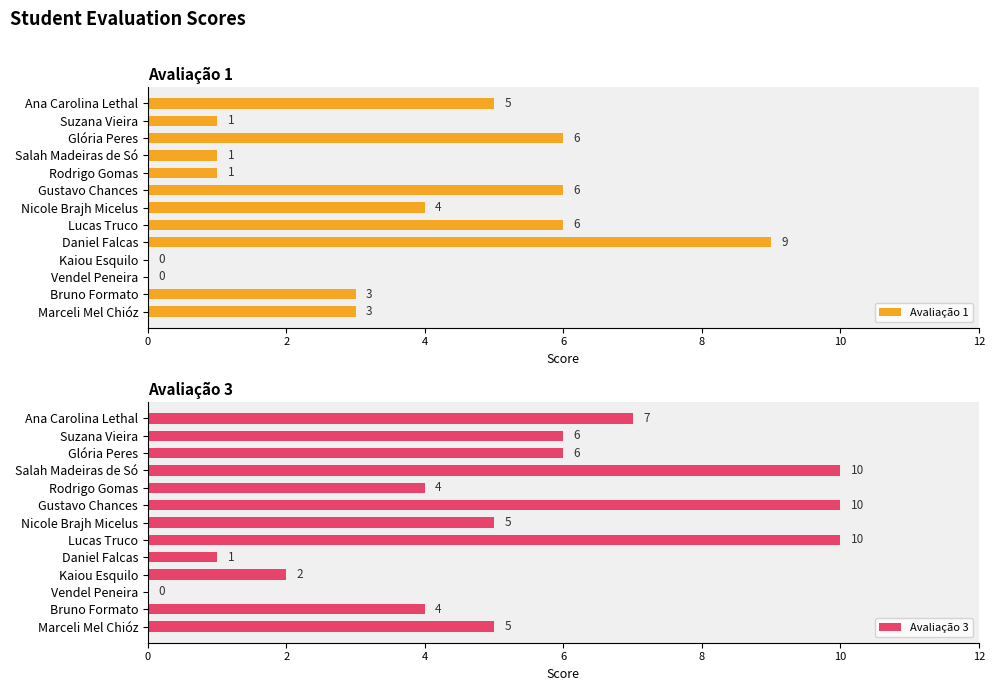

What is the sum of the Avaliação 1 values at Marceli Mel Chióz and Glória Peres?

9